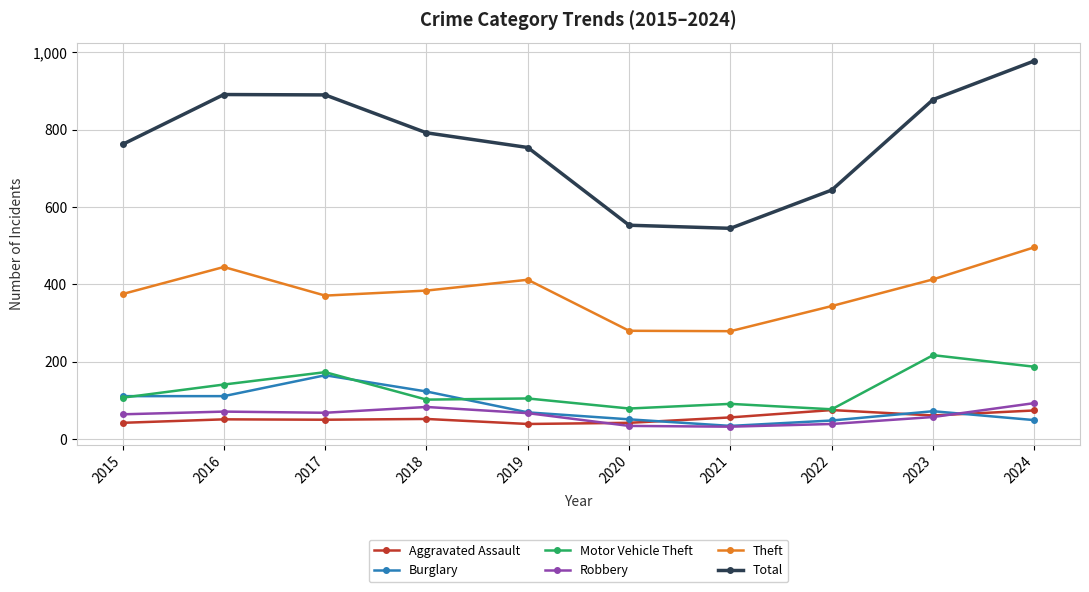

True or false: Motor Vehicle Theft has more than 0 points higher than both neighbors.

True